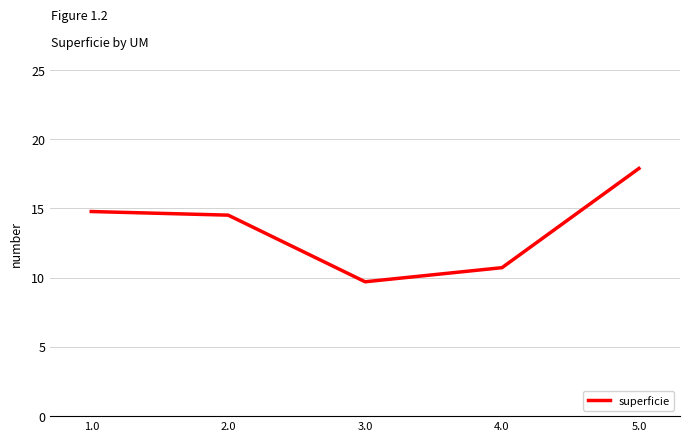

Is it true that the value at 1.0 is 14.8?

True